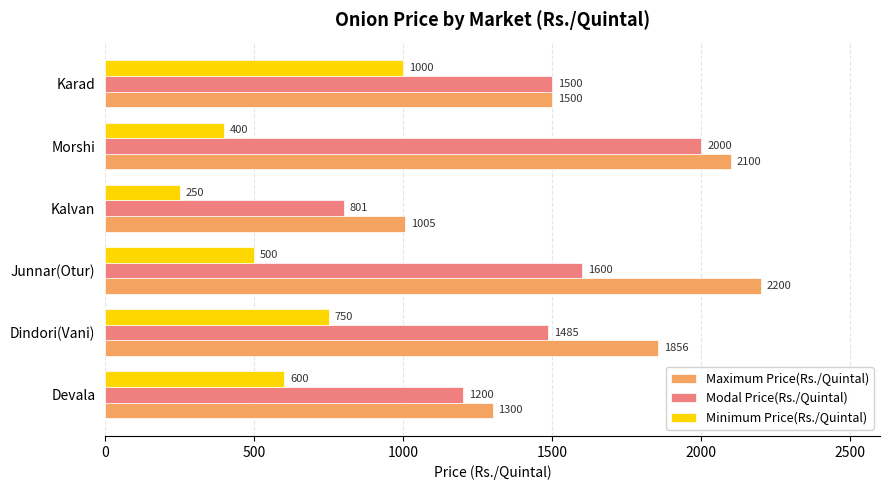

What is the sum of all Modal Price(Rs./Quintal) values?

8586